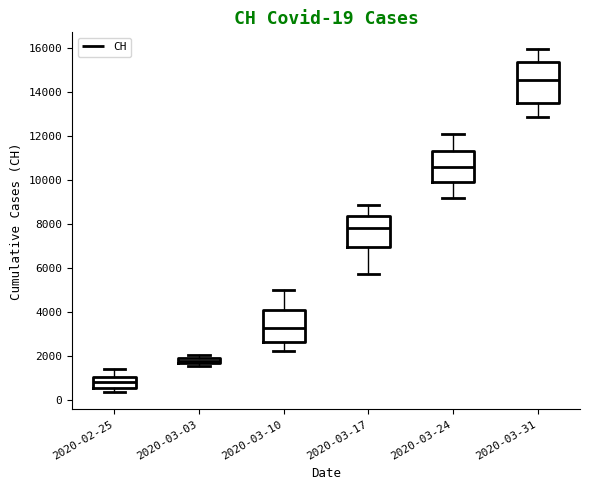

Which box has the highest median line?

2020-03-31